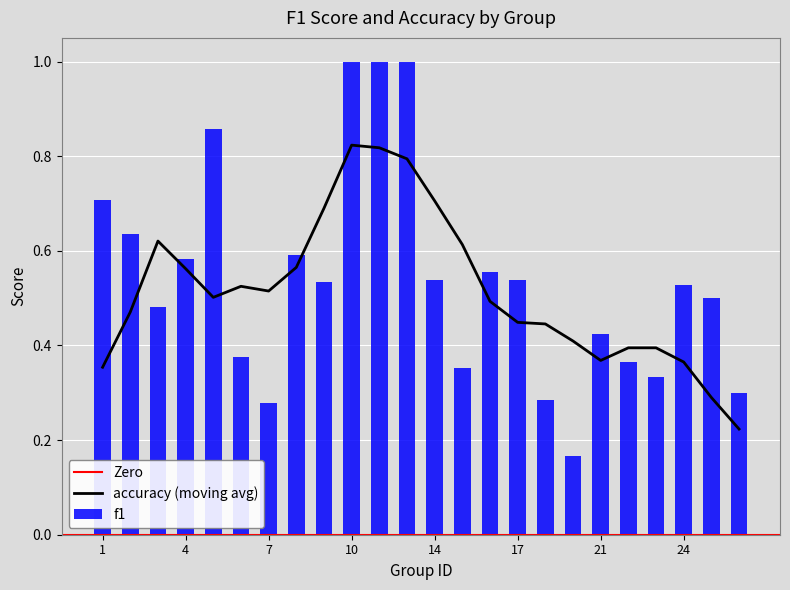

What is the sum of all values?

12.9